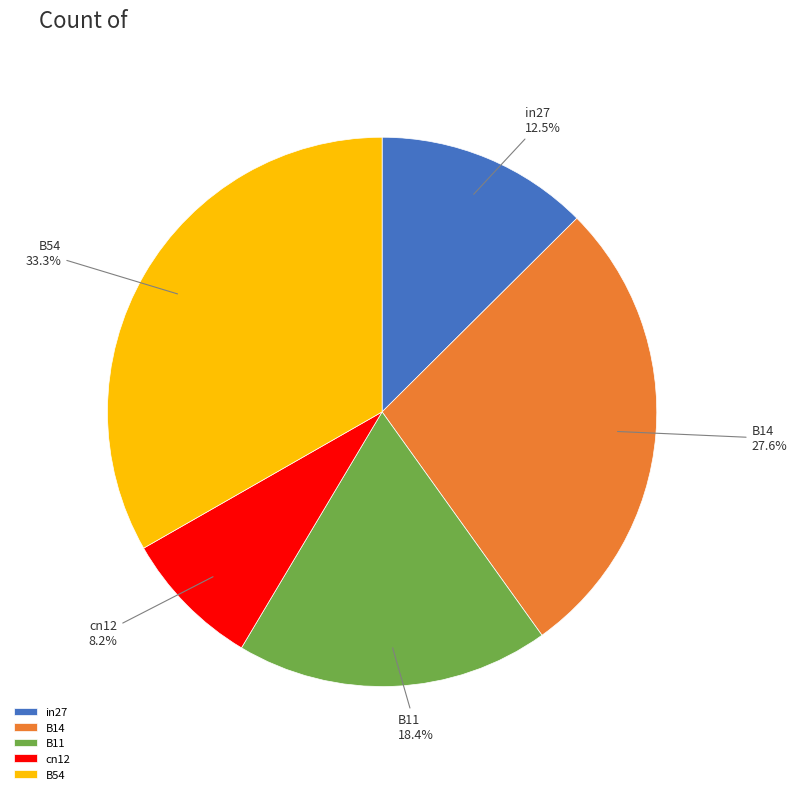

What percentage do B14 and B11 together represent?

46.0%